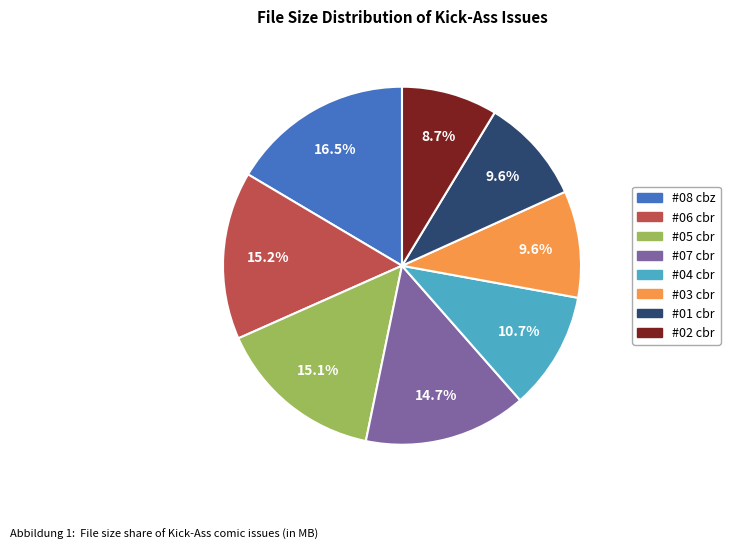

Count the number of slices in the pie.

8